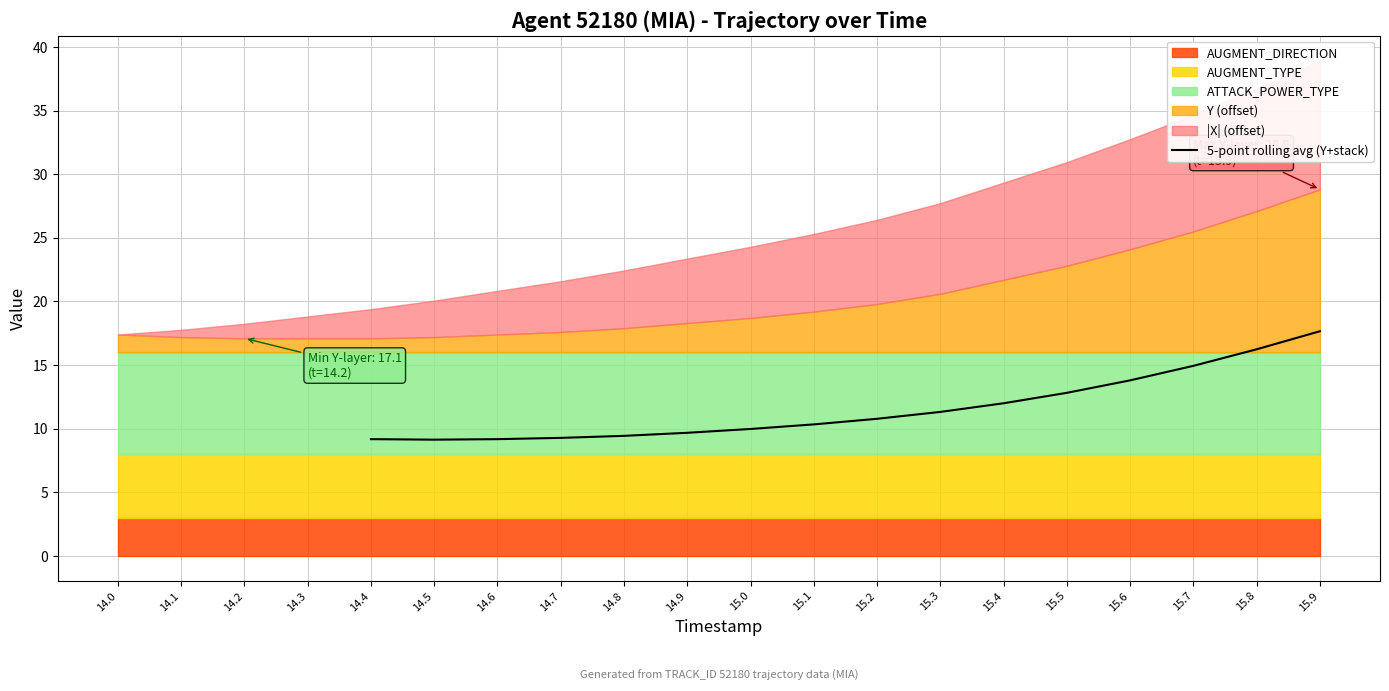

How many points are lower than both their immediate neighbors (excluding endpoints)?

1